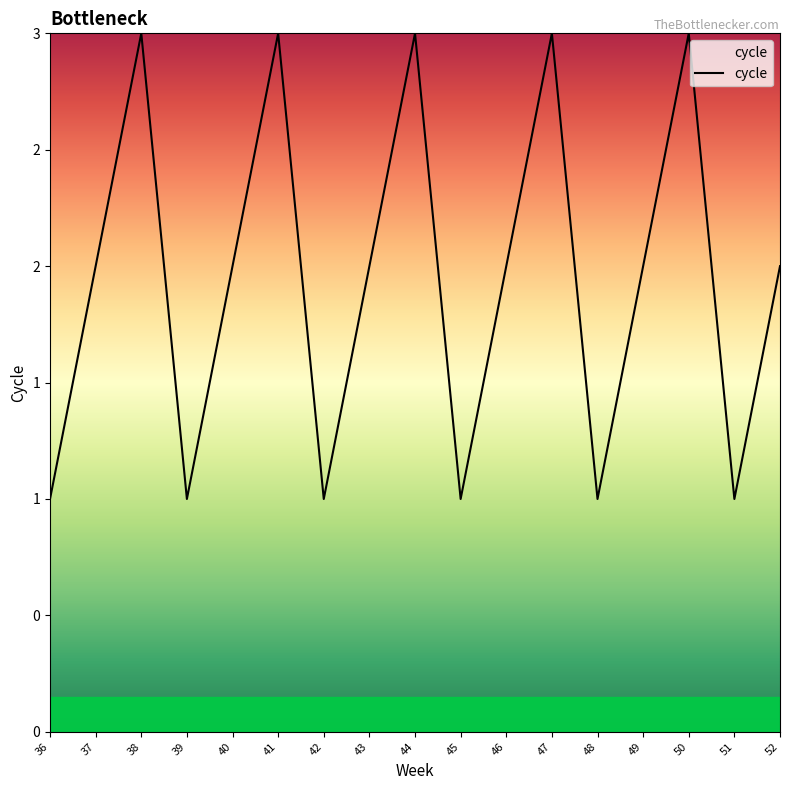

Is this an area chart (filled region under the line)?

Yes